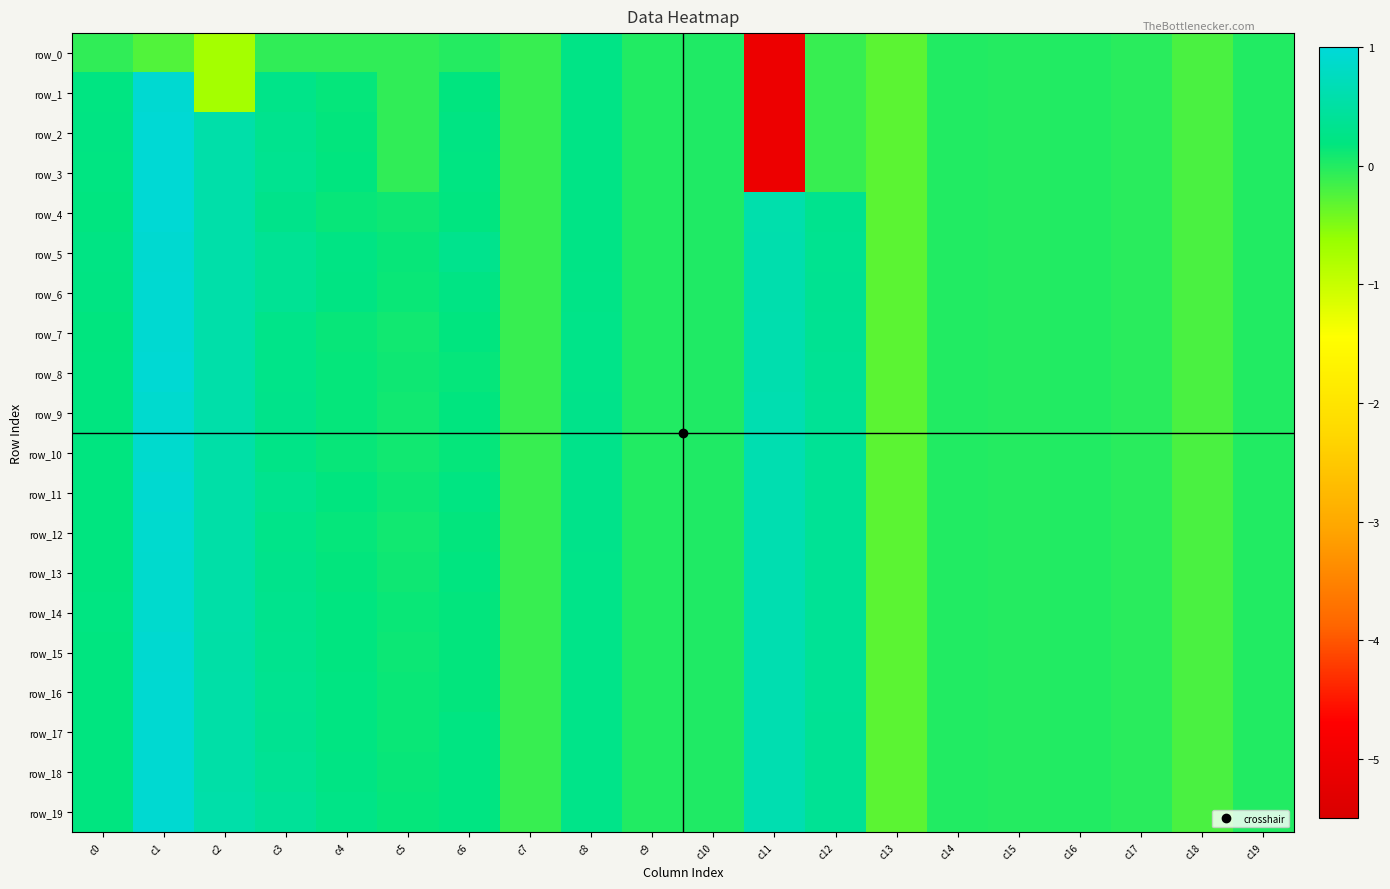

What is the difference between the maximum and minimum values in the row_15 series?

1.2